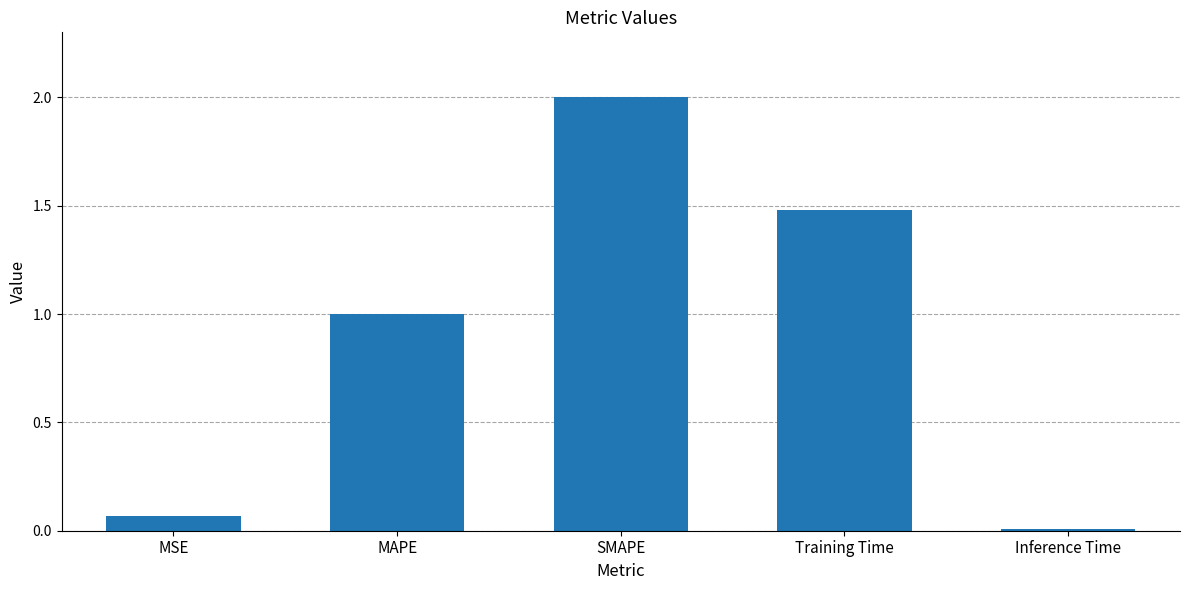

List the labels in order of value, largest first.

SMAPE, Training Time, MAPE, MSE, Inference Time